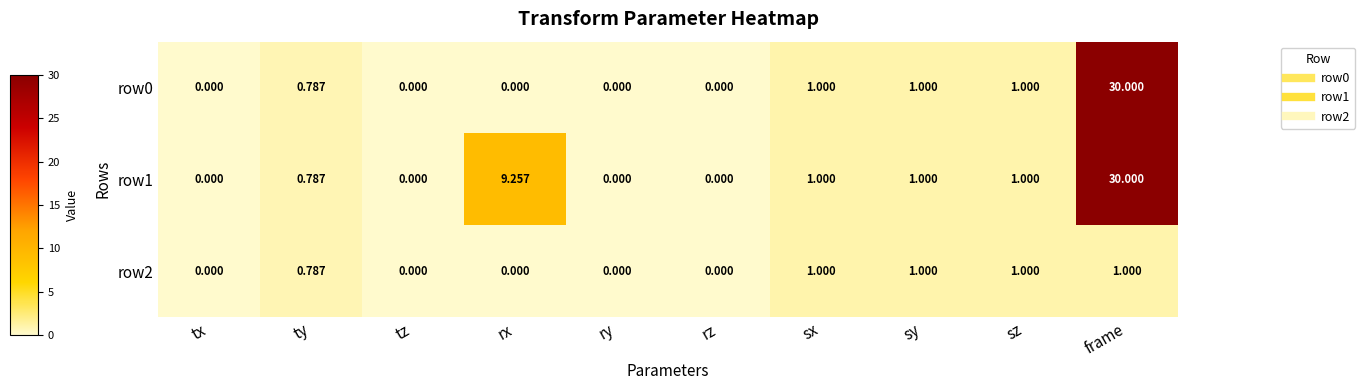

At which label is row1 closest to 15?

rx